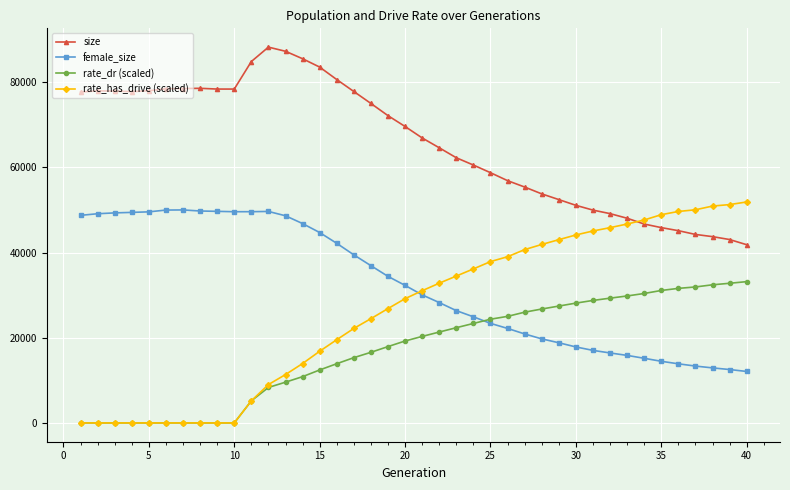

What is the value of the rate_dr (scaled) point at the 24th from the left?

23355.7